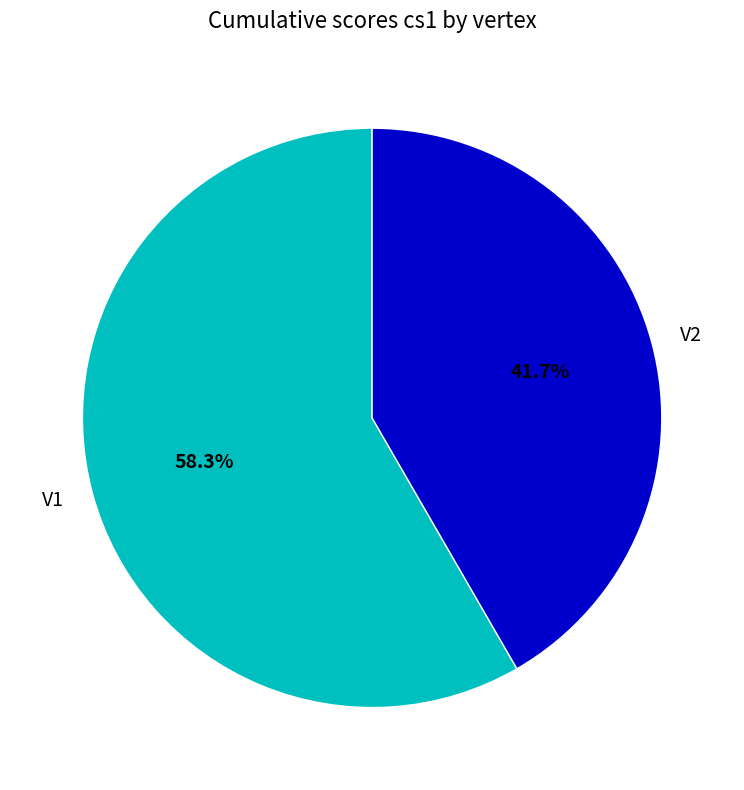

Does V1 account for over 50% of the chart?

Yes